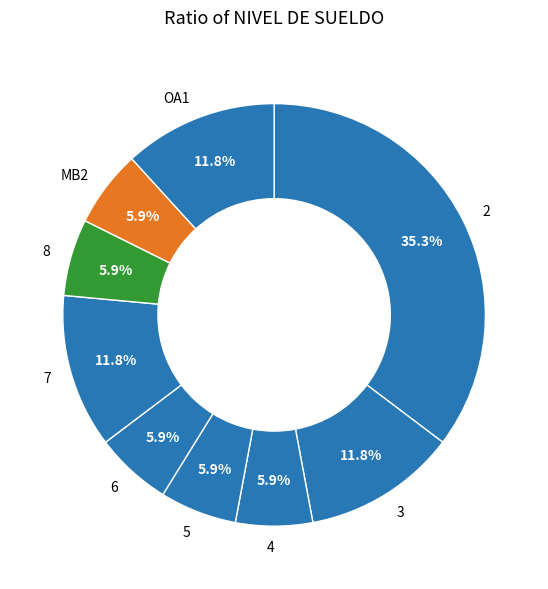

What is the largest slice in the pie chart?

2